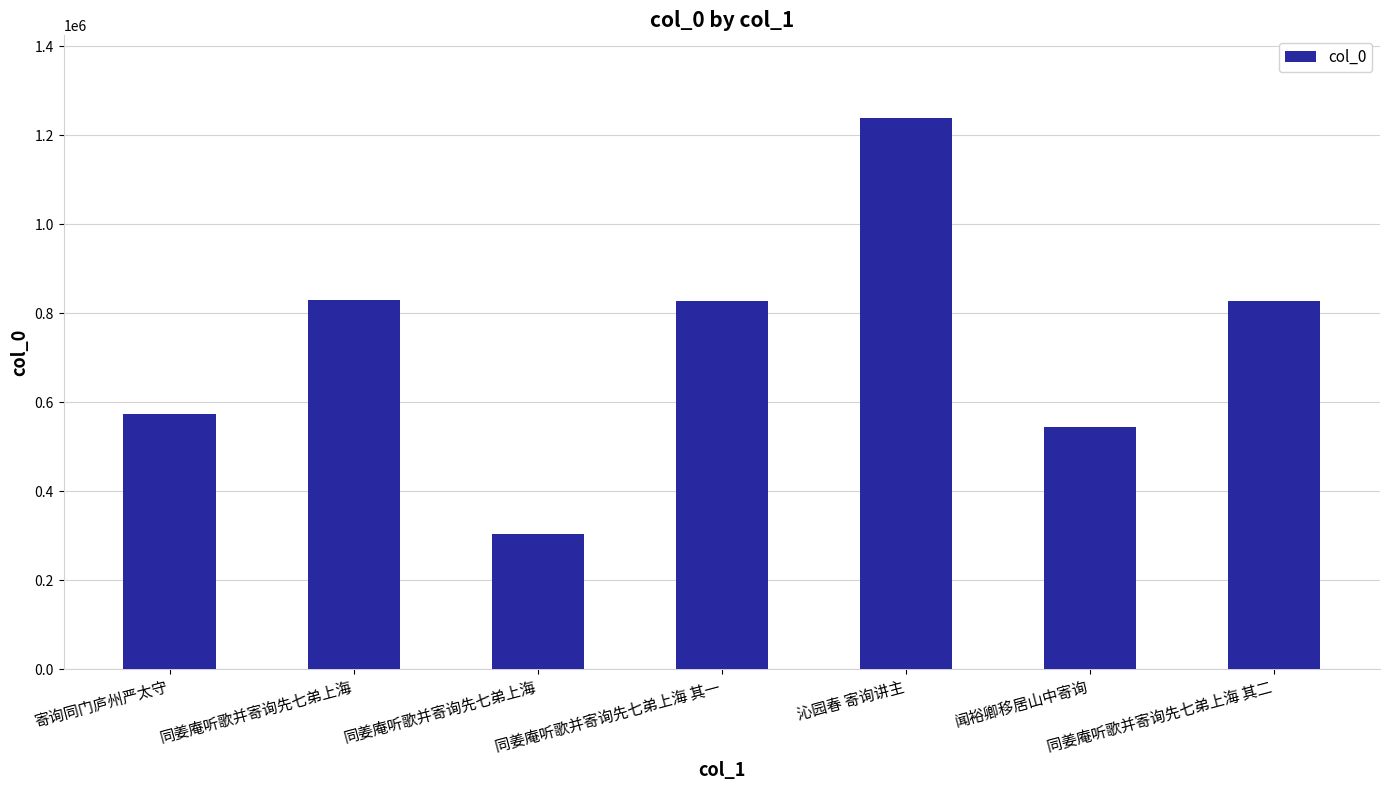

Are the bars horizontal?

No